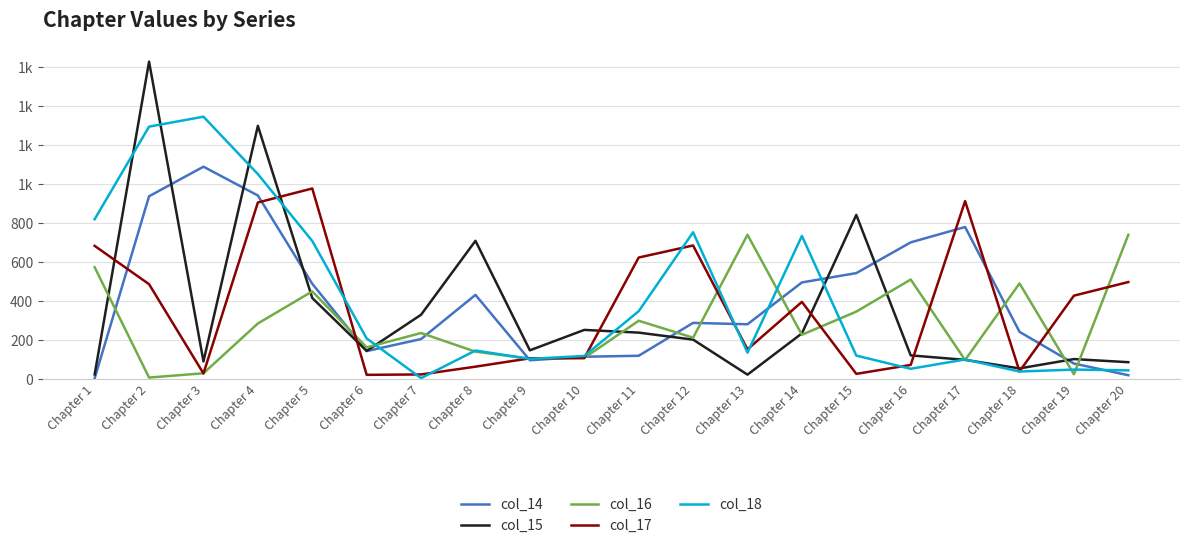

Where do col_15 and col_18 first cross each other?

Chapter 1 and Chapter 2